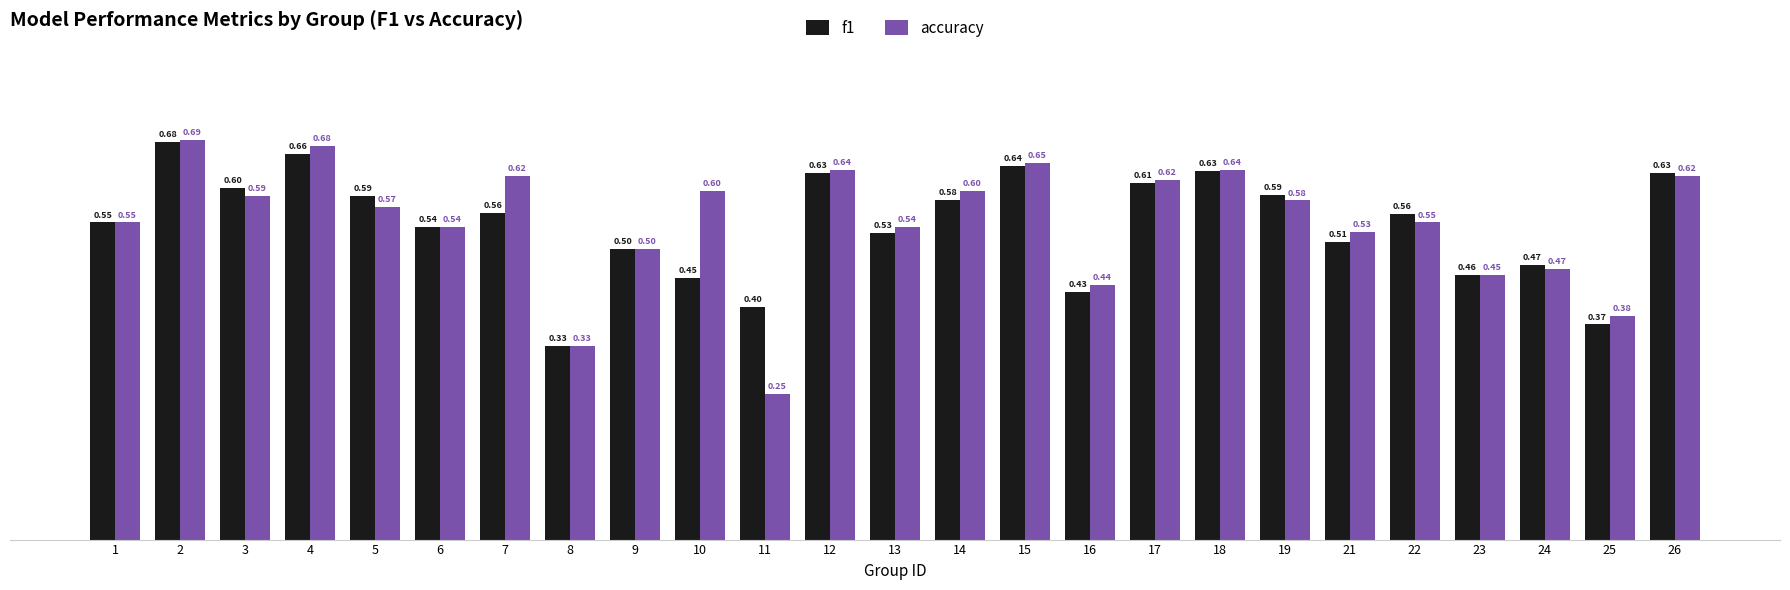

Which series has the widest spread of values?

accuracy